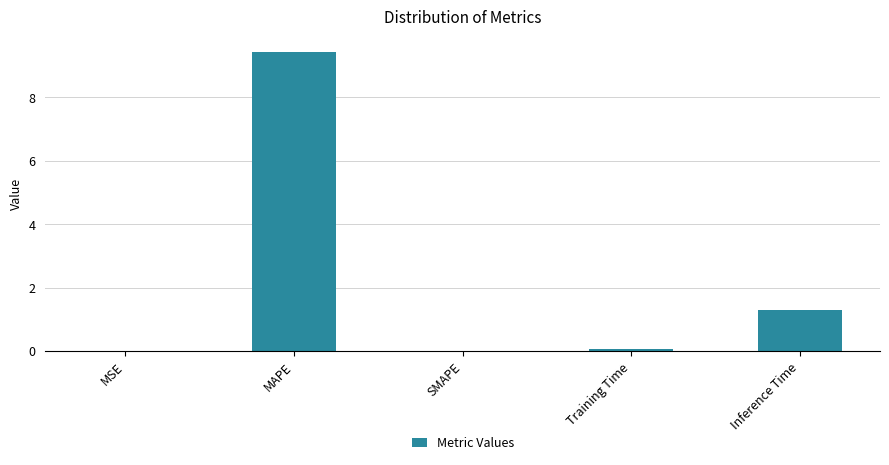

At which label is the value closest to 4?

Inference Time